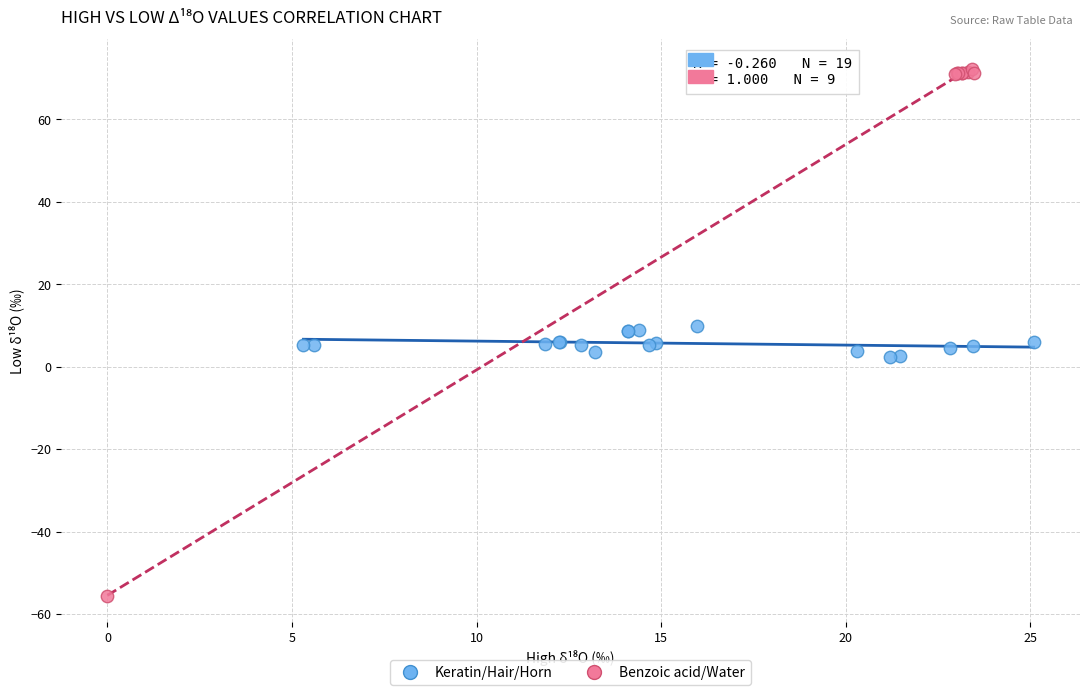

Which series has the widest spread of Y values?

Benzoic acid/Water